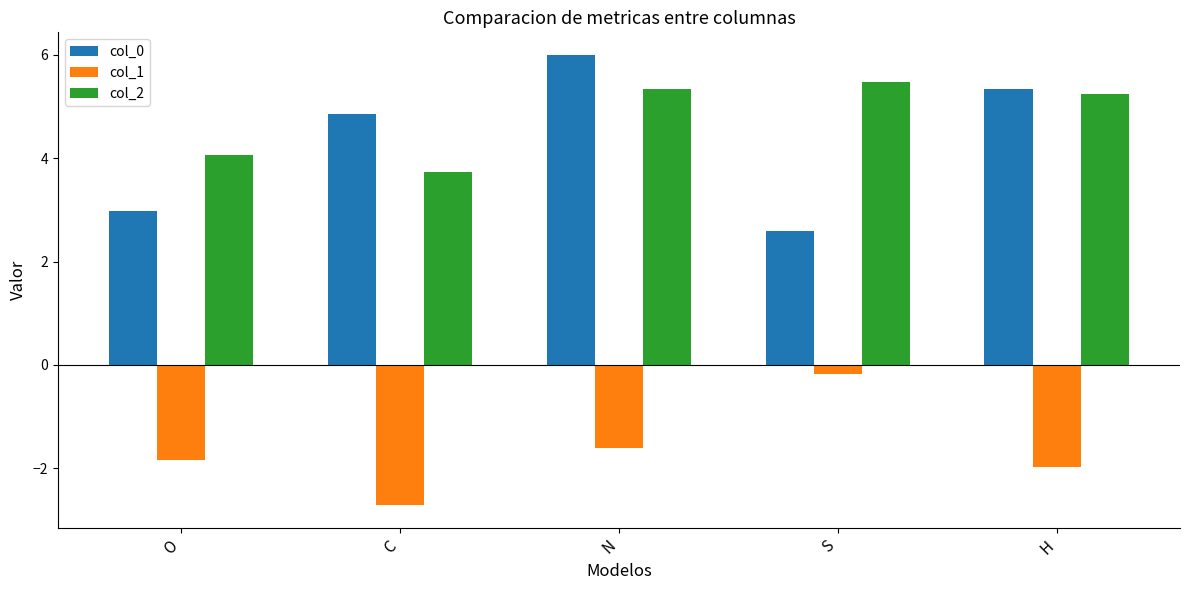

At which category does the chart reach its peak across all series?

N